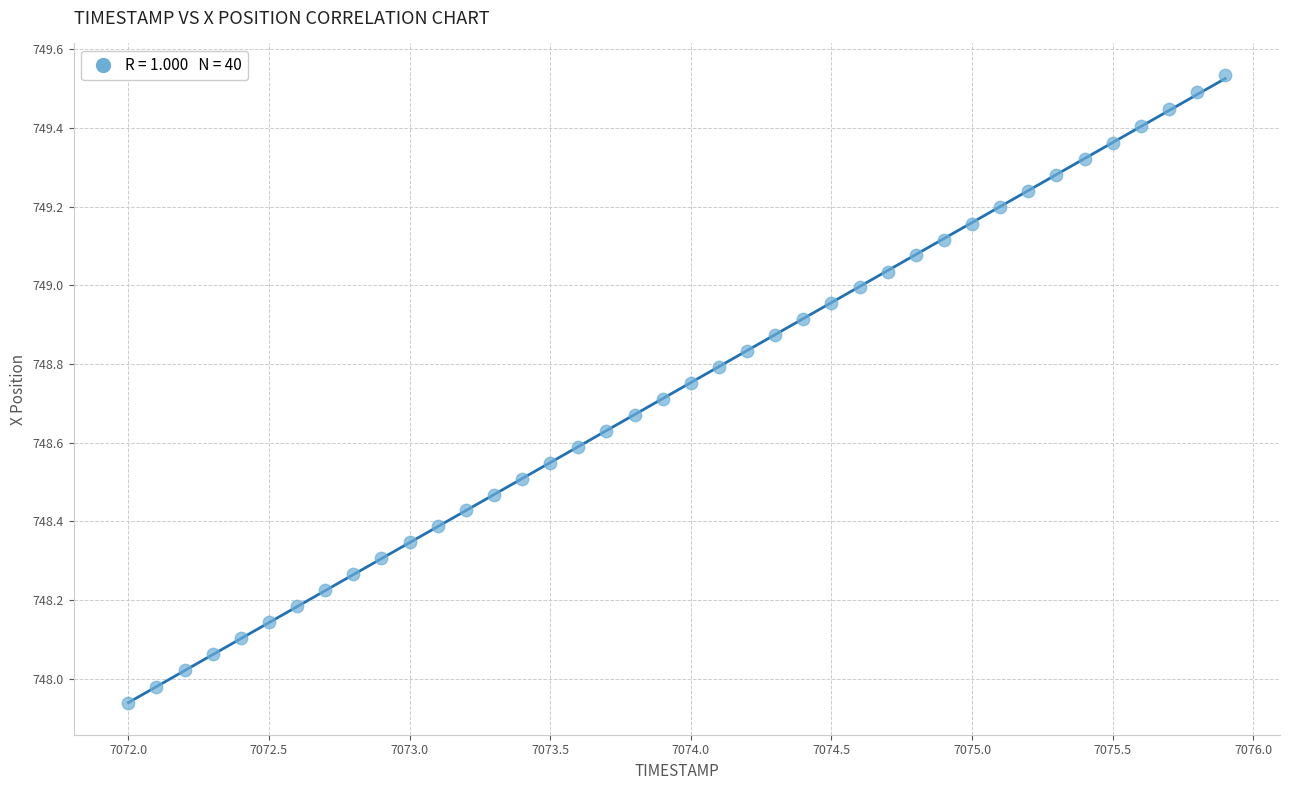

What is the range of X values (max minus min)?

3.9